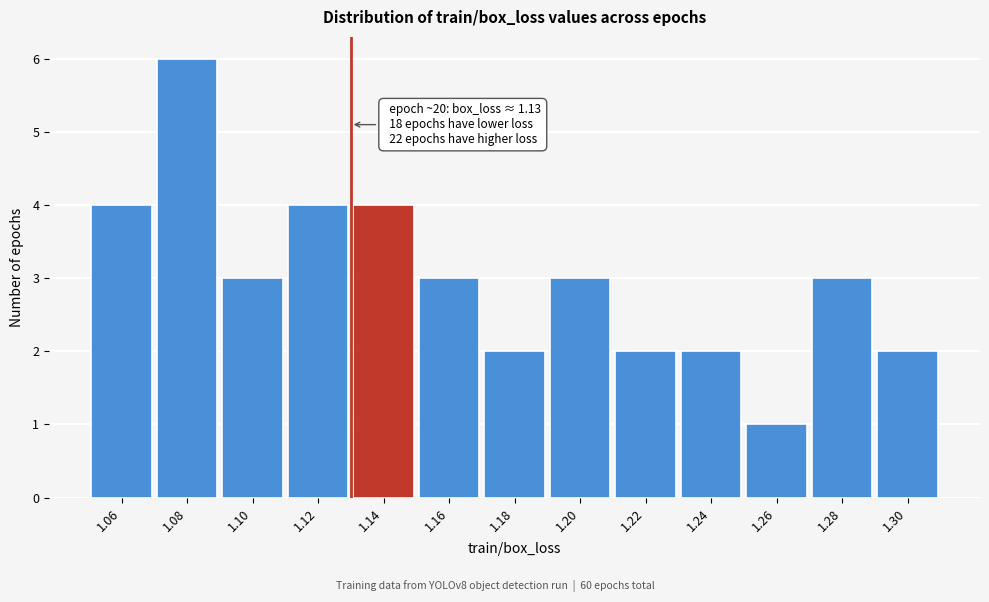

Over which range of the x-axis is the bar tallest?

1.07 to 1.09